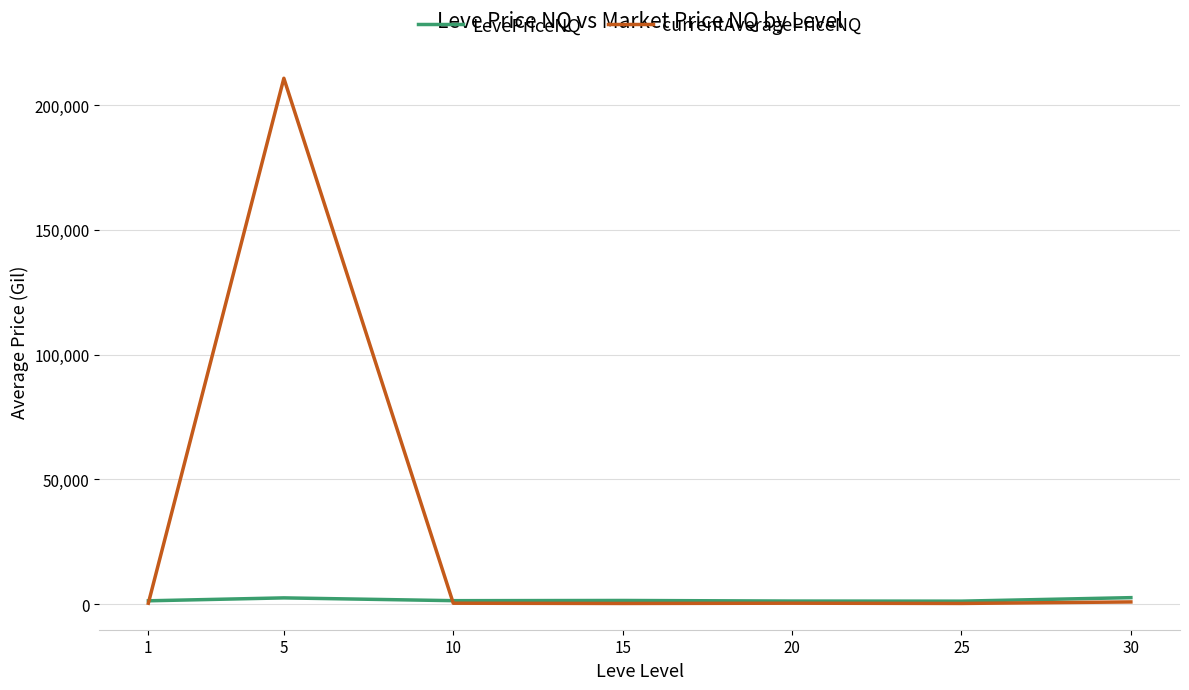

Which series changed the most between 5 and 20?

currentAveragePriceNQ